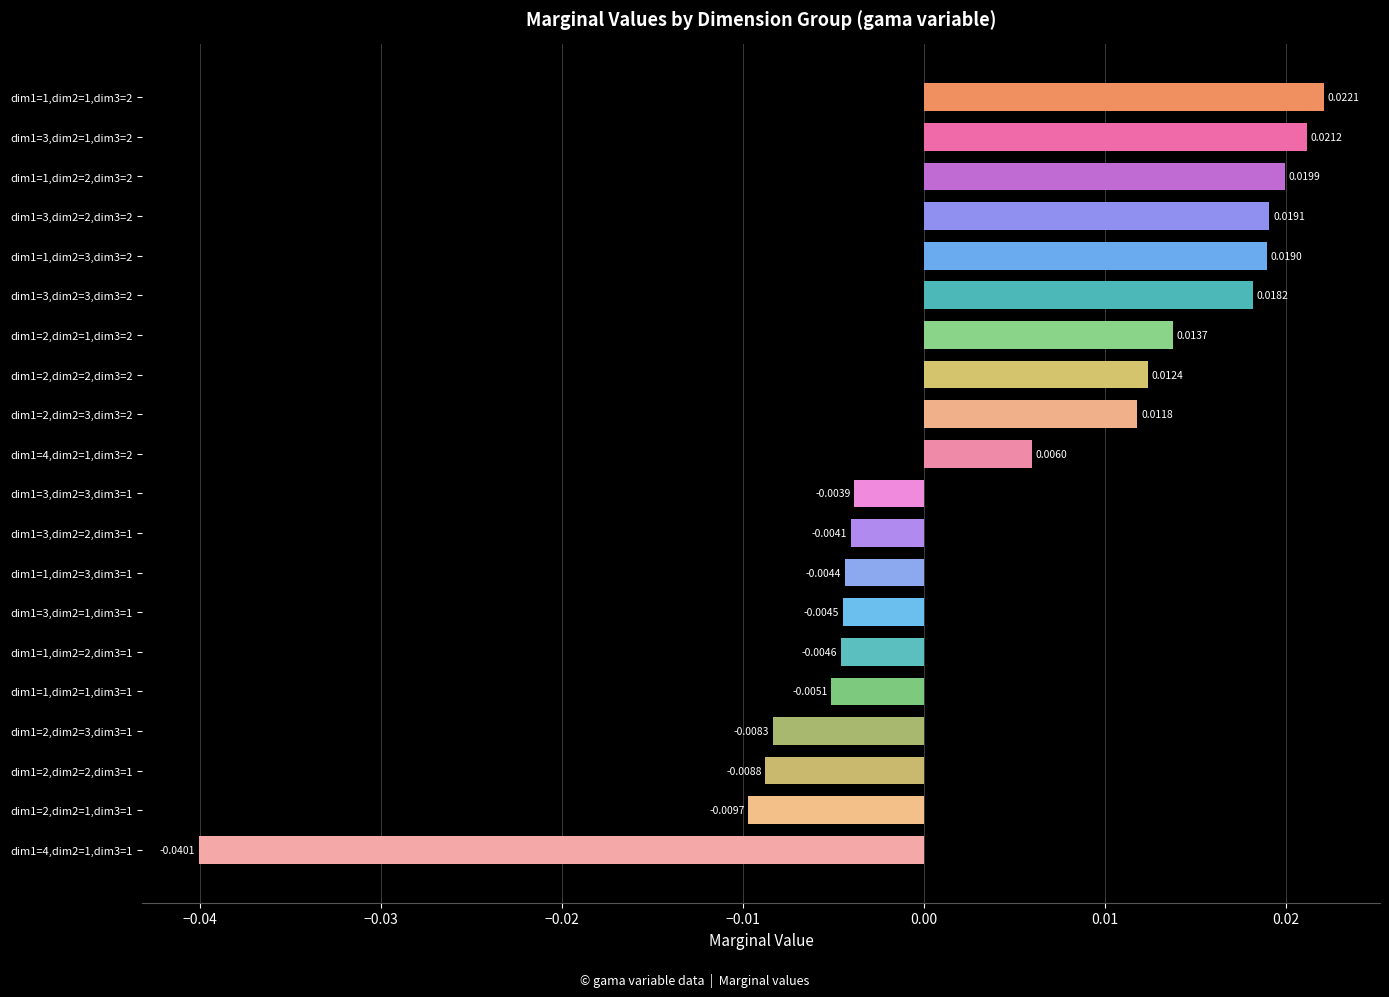

Which has a higher value, dim1=1,dim2=3,dim3=1 or dim1=1,dim2=2,dim3=2?

dim1=1,dim2=2,dim3=2